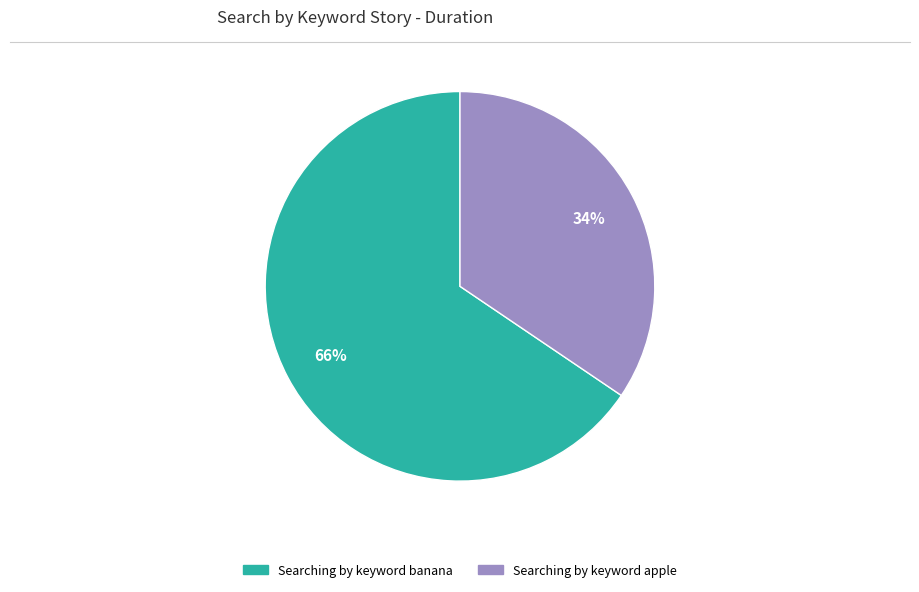

Rank the categories by value from lowest to highest.

Searching by keyword apple, Searching by keyword banana